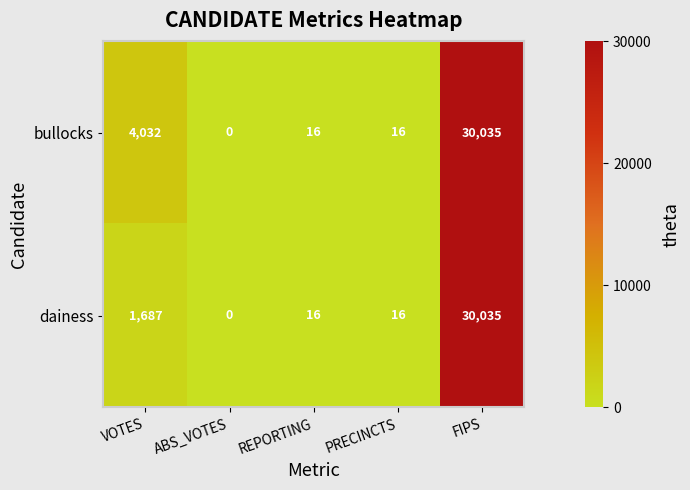

What is the approximate value of bullocks at REPORTING?

16